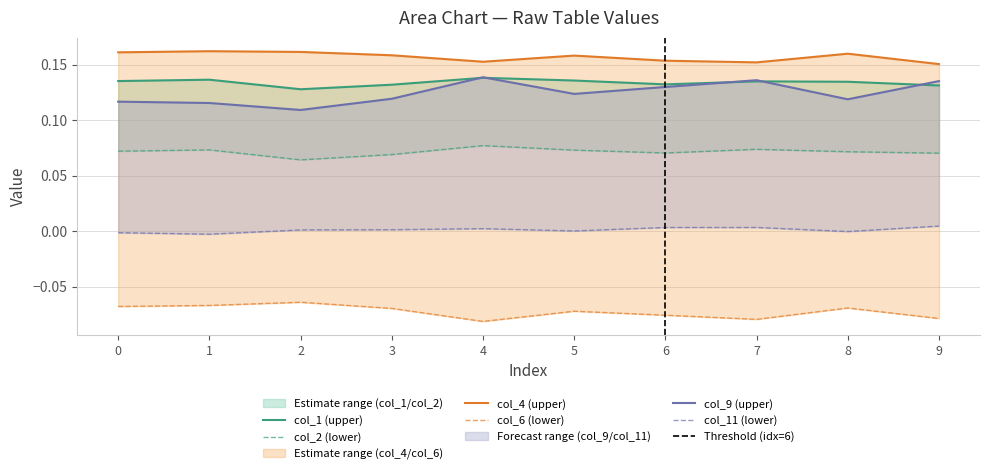

At how many categories does at least one series exceed 0?

10